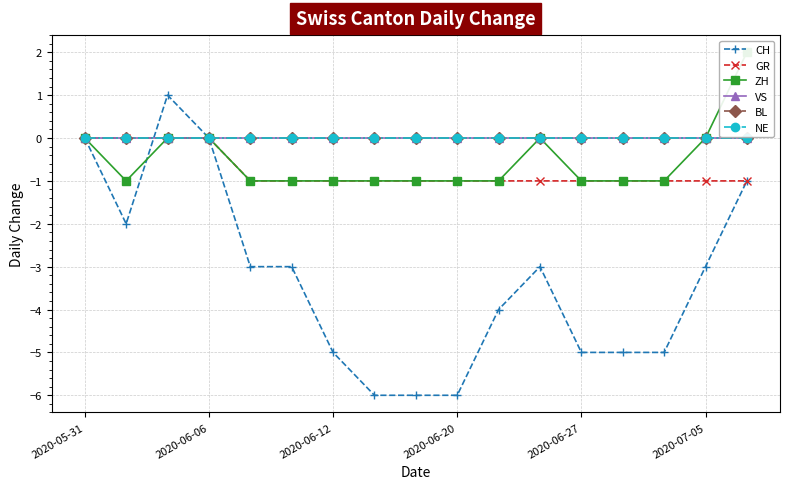

Which series has the largest range (max minus min)?

CH